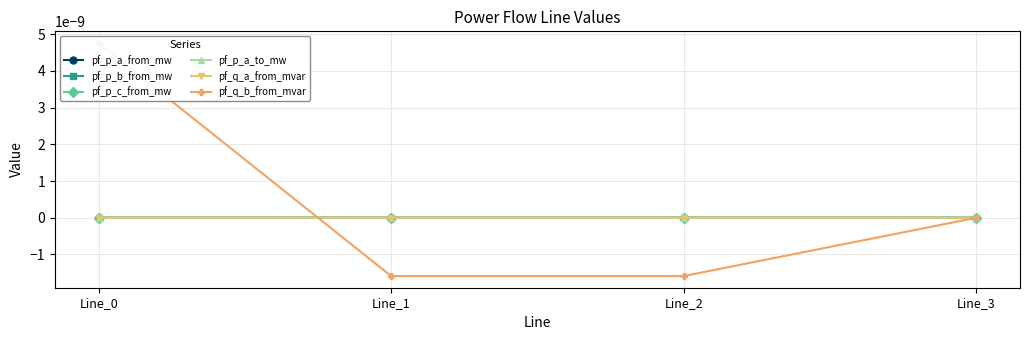

True or false: pf_p_a_to_mw has more than 2 interior local peaks.

False